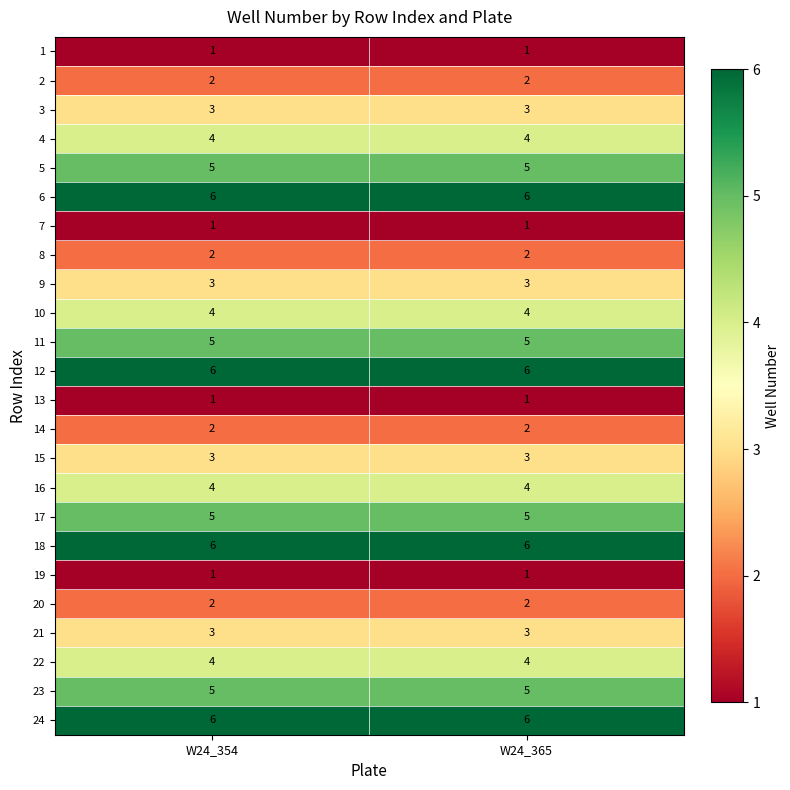

Is it true that 19 equals 2 at W24_365?

False